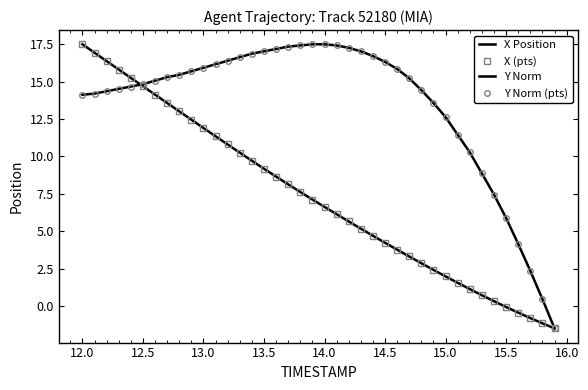

How many data points does each series have?

40